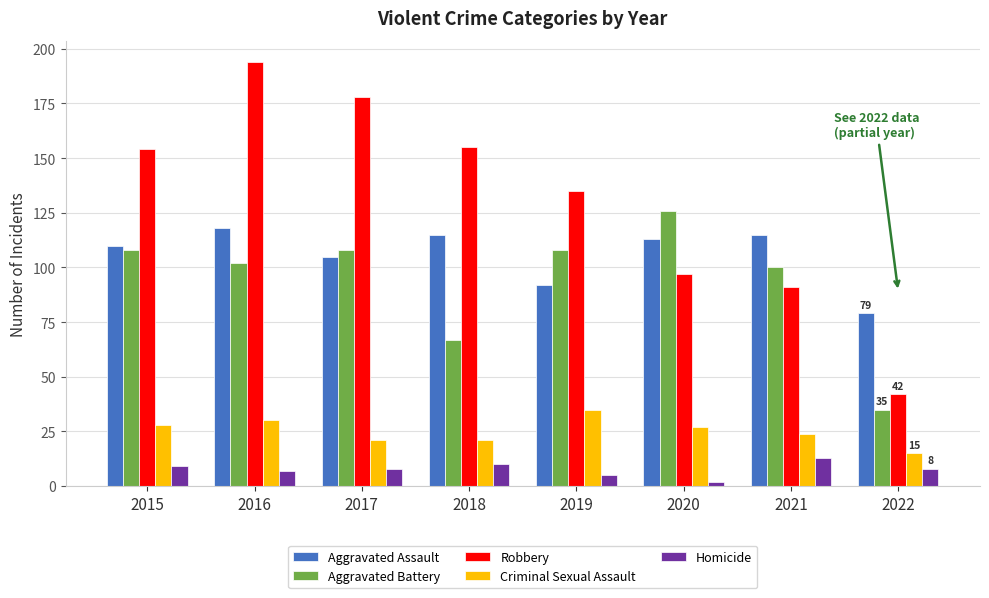

What are all the series names shown in the legend?

Aggravated Assault, Aggravated Battery, Robbery, Criminal Sexual Assault, Homicide